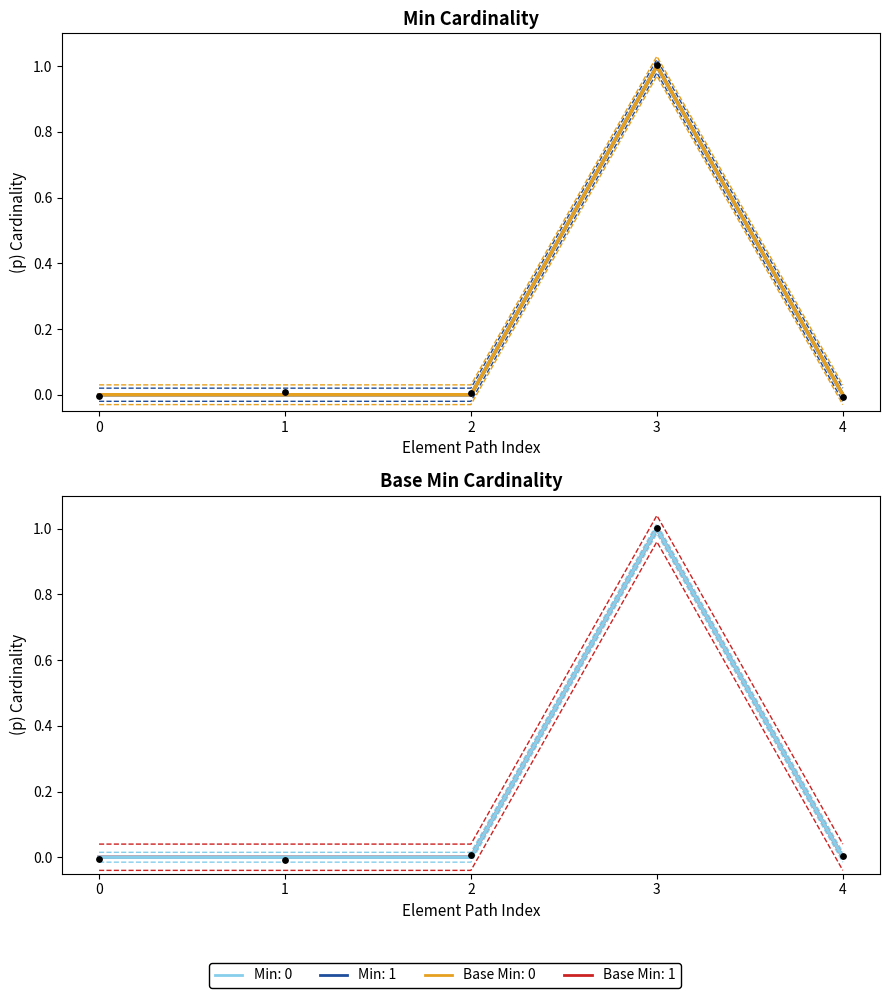

At which category is the sum across all series the highest?

3